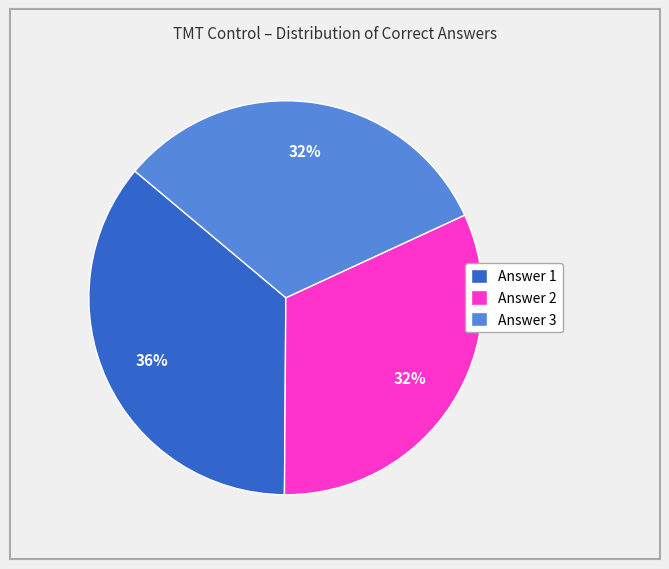

Do Answer 2 and Answer 3 together represent more than half of the pie?

Yes